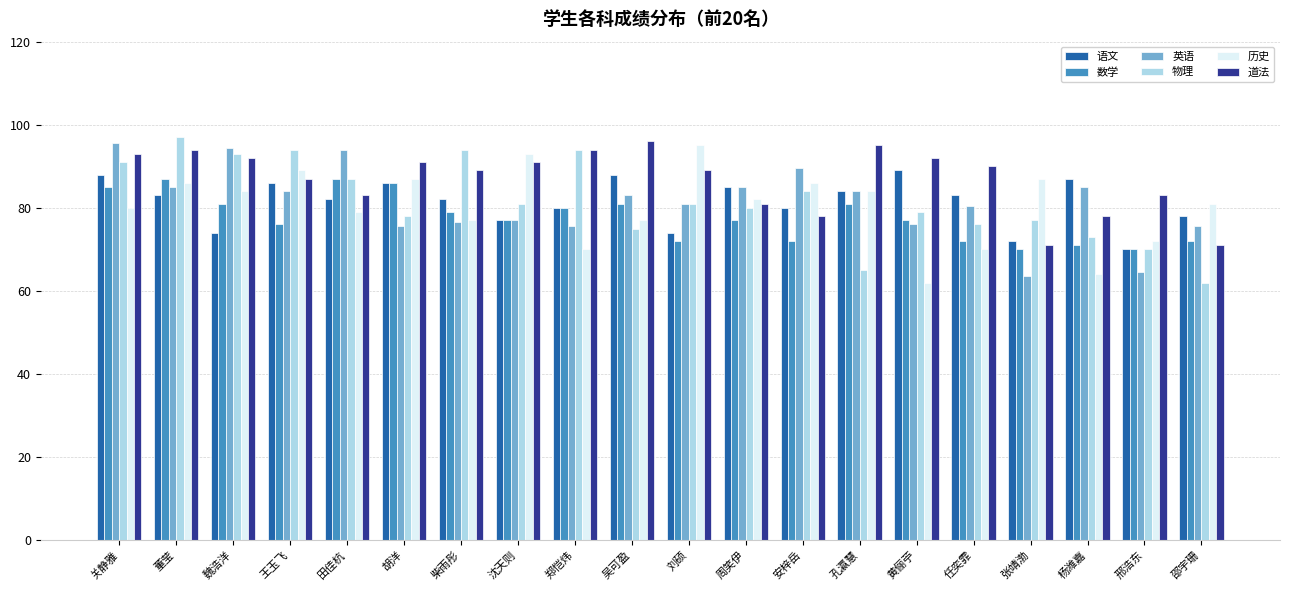

What is the label of the 4th bar from the left?

王玉飞